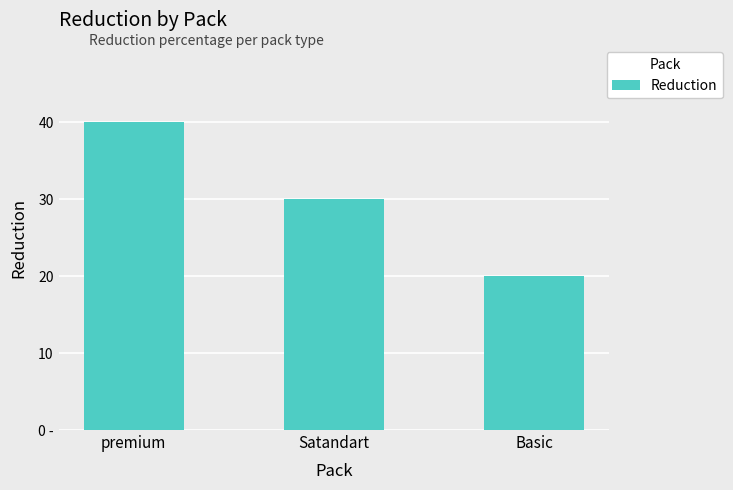

What is the maximum value shown in the chart?

40